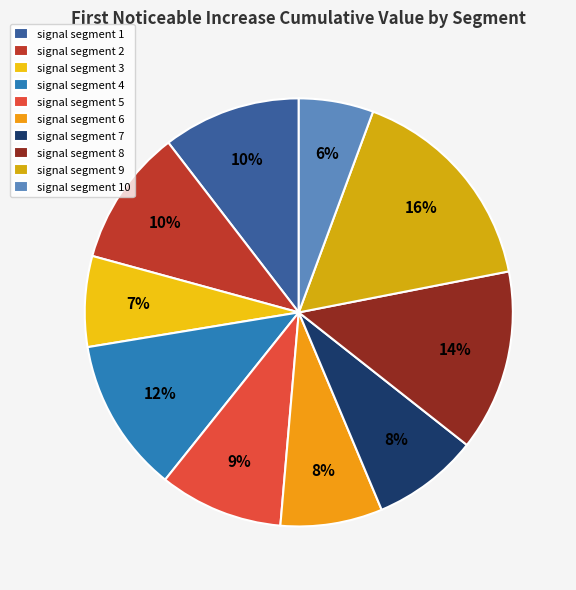

Count the number of slices in the pie.

10